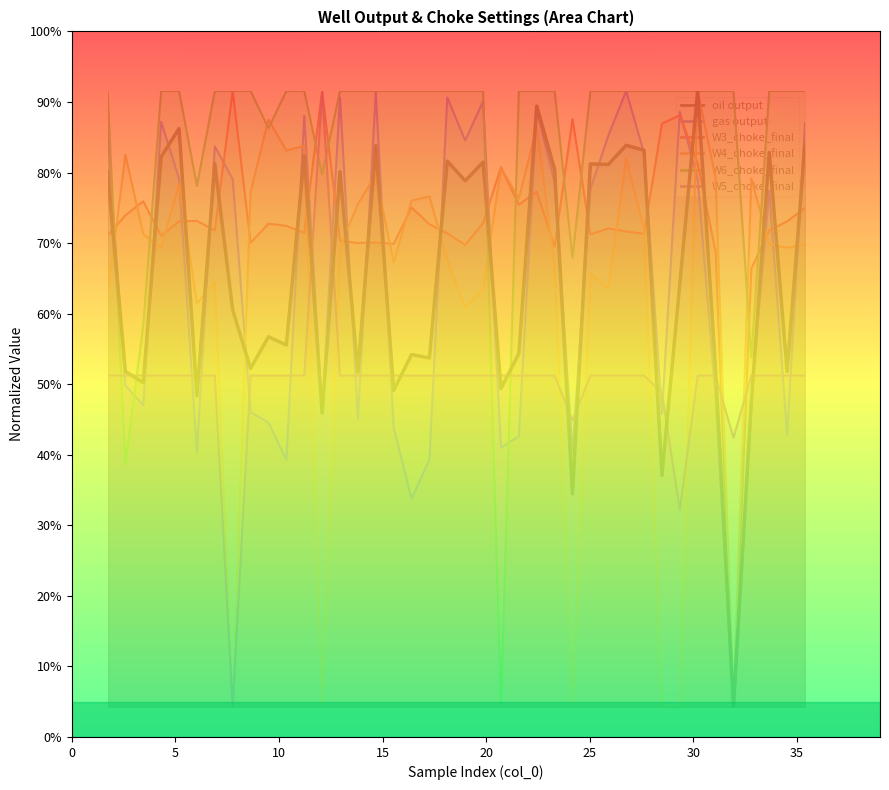

How many interior local valleys does the gas output series have?

12